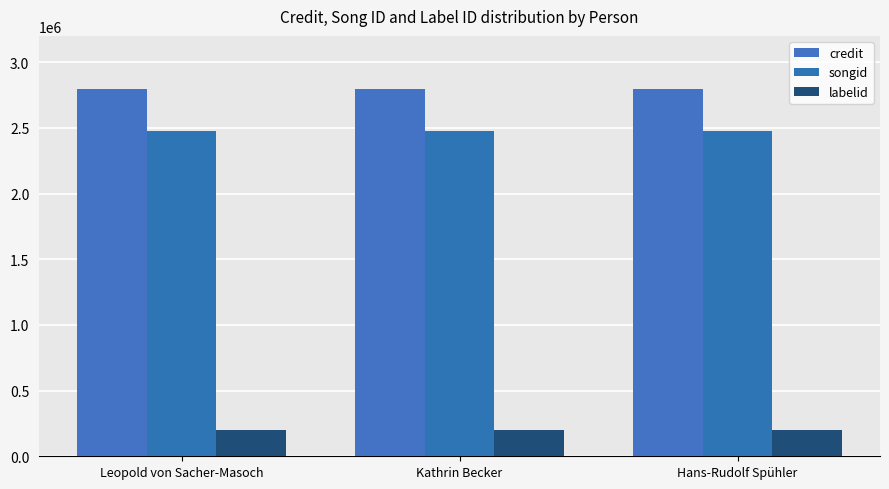

The value of credit at Kathrin Becker is 1035565. True or false?

False